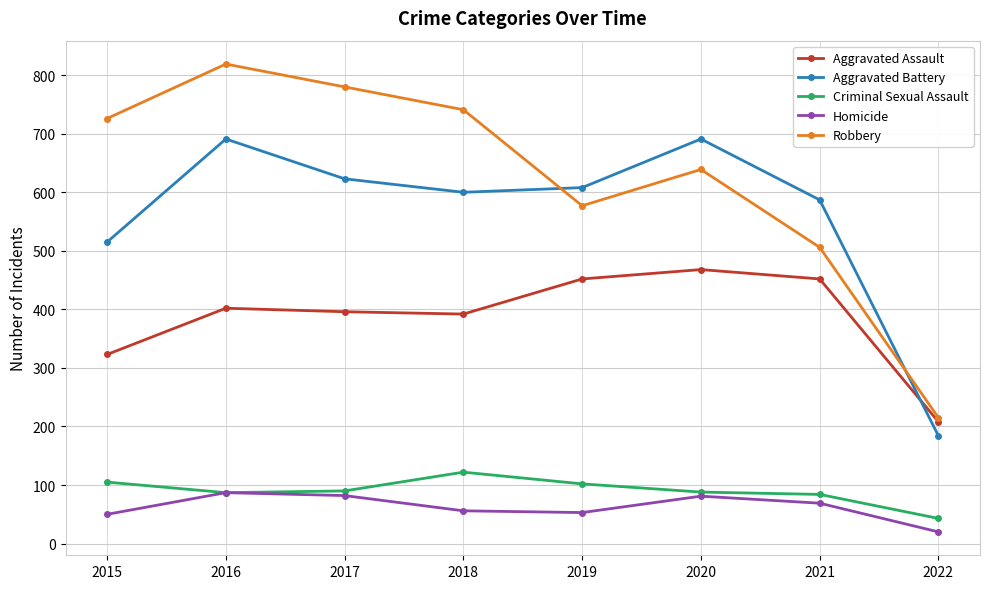

What is the minimum value for Criminal Sexual Assault?

43